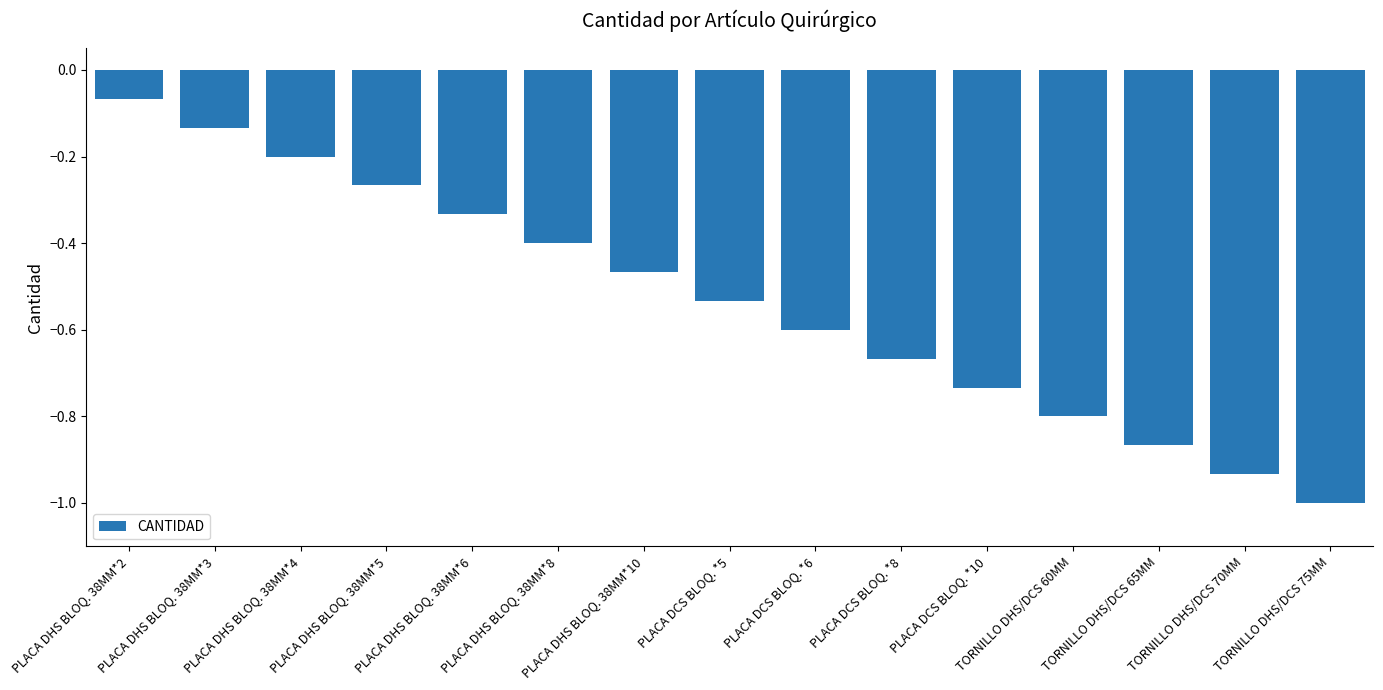

Which label corresponds to the largest value in the chart?

PLACA DHS BLOQ. 38MM*2